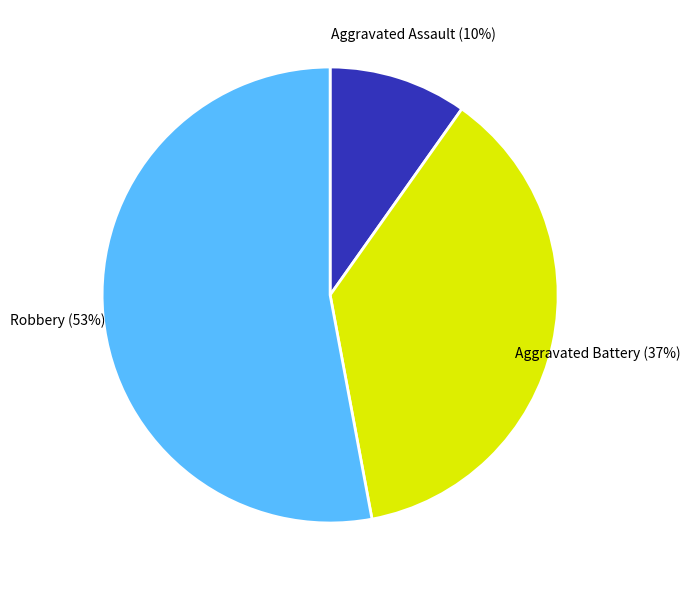

What is the majority slice?

Robbery